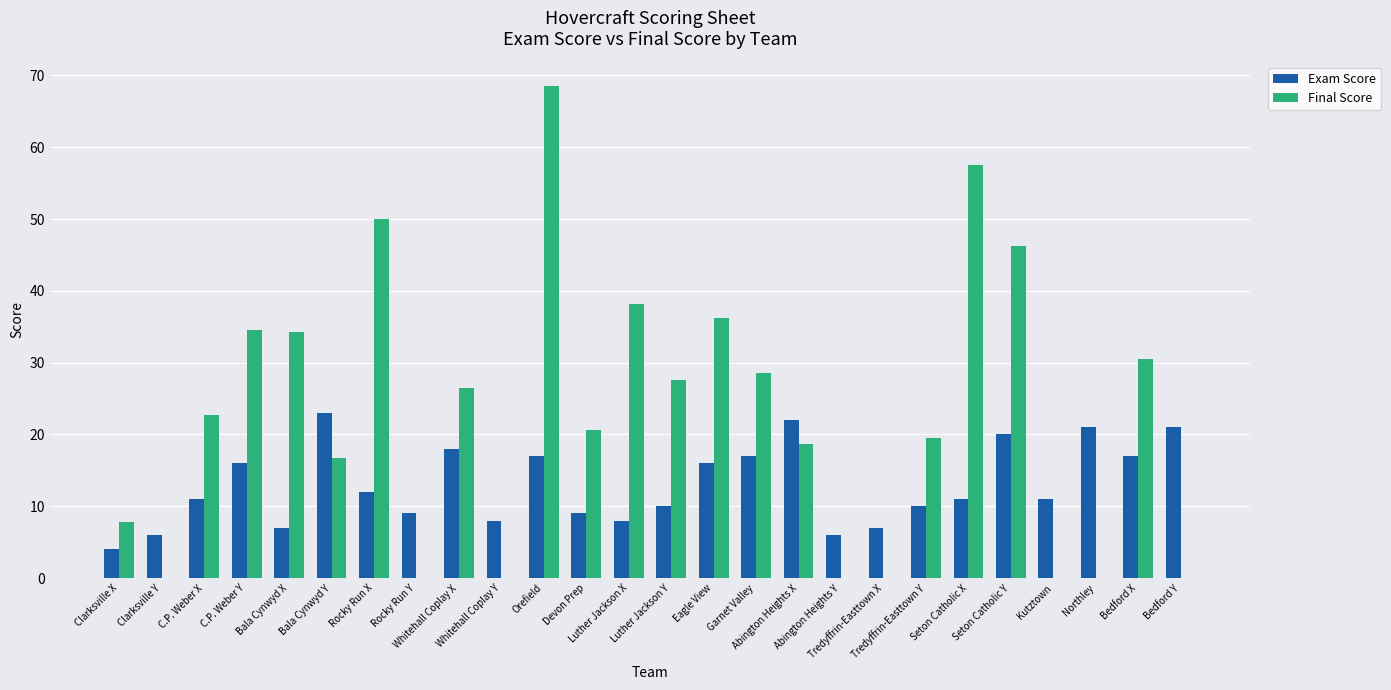

What is the sum of all Exam Score values?

337.0